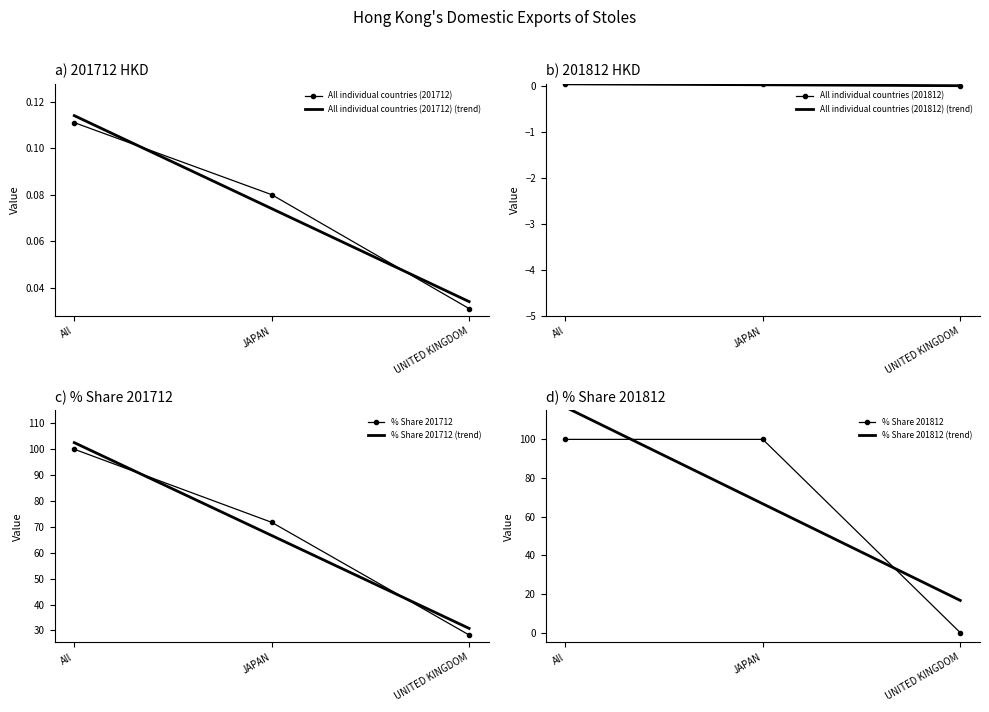

Count the All individual countries (201712) values in the range 0 to 1.

3